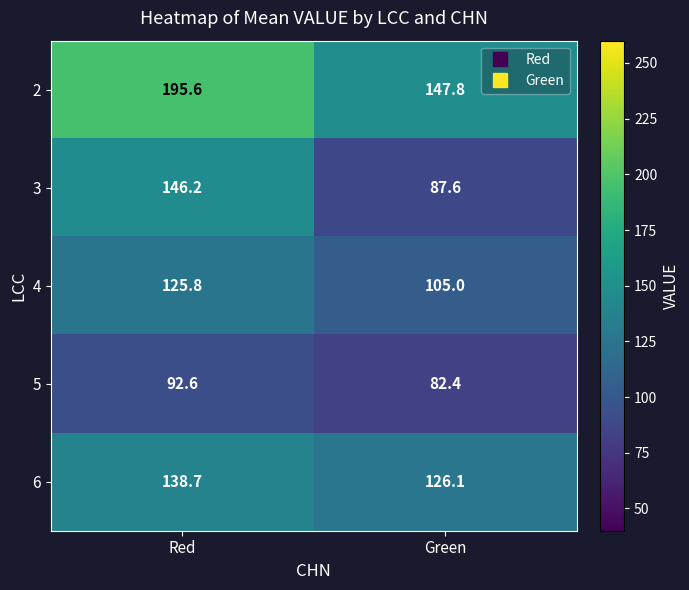

At which label is 6 closest to 132?

Green